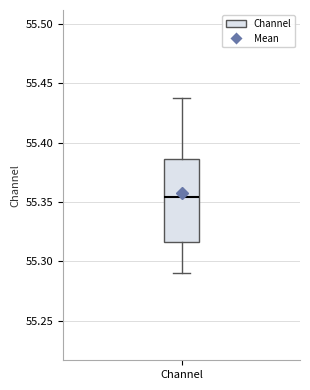

Where does the upper whisker of the box for Channel end on the y-axis? The values are not printed on the chart, so give them approximately, as read against the axis.

55.440